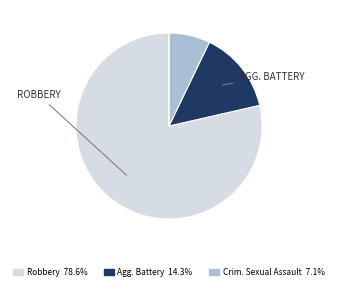

Does any single category account for the majority?

Yes